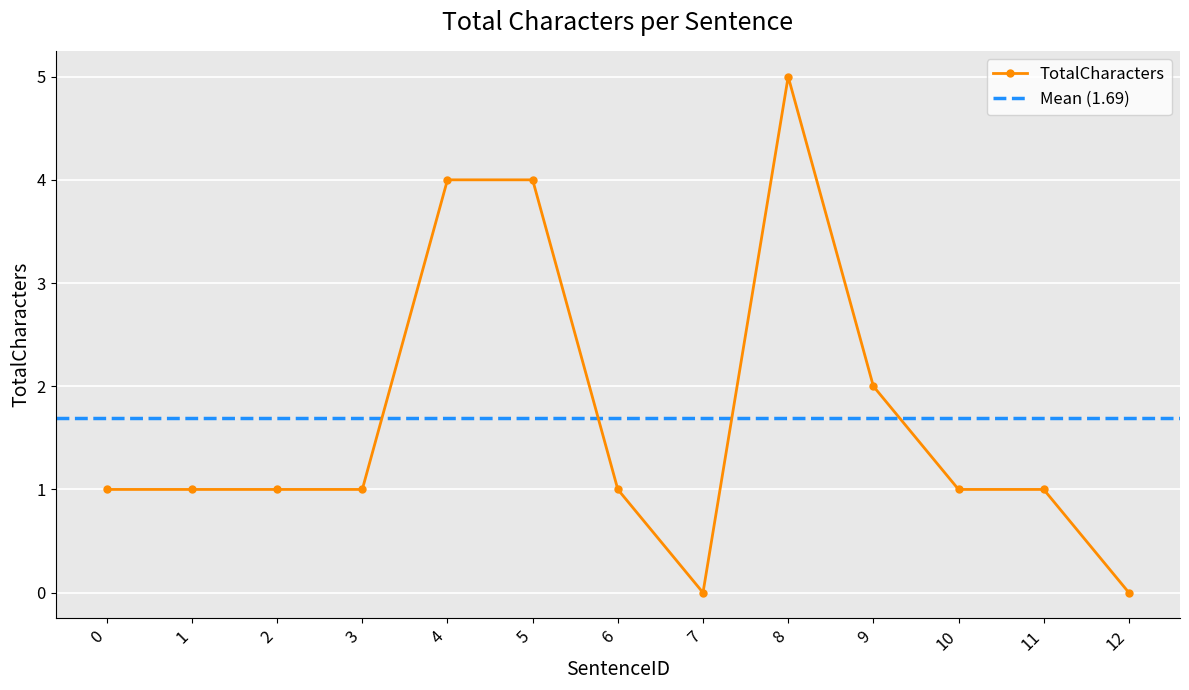

What is the value of the 5th point from the left?

4